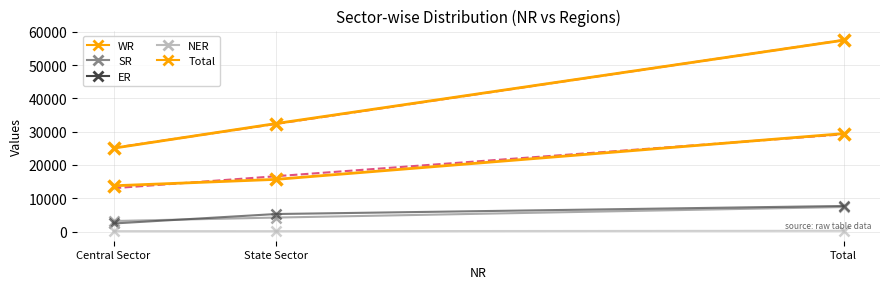

What is the label of the 3rd point from the right?

Central Sector